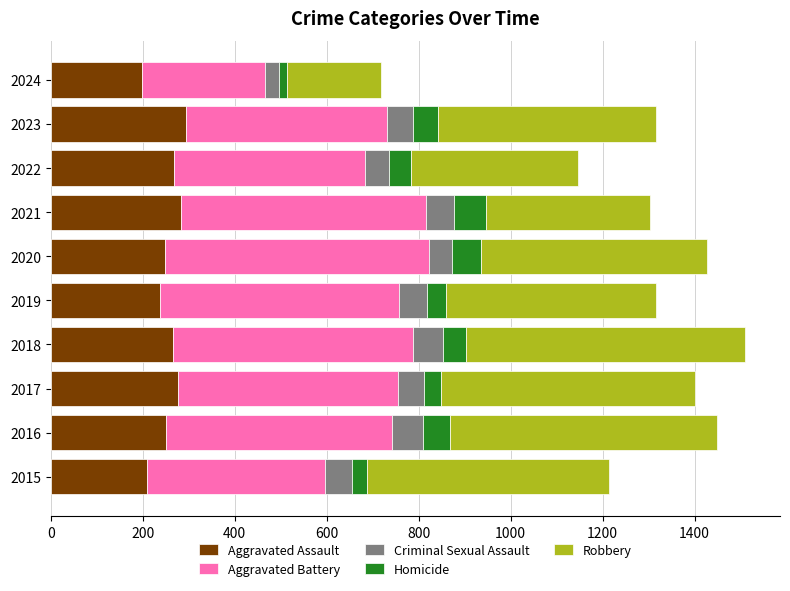

How many categories are shown in the chart?

10